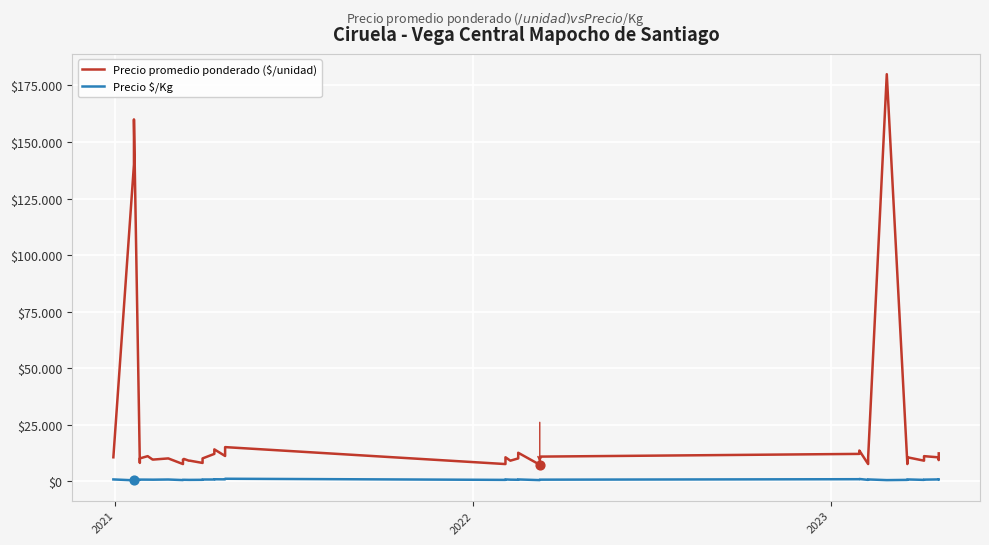

Which series contains the highest Y value?

Precio promedio ponderado ($/unidad)